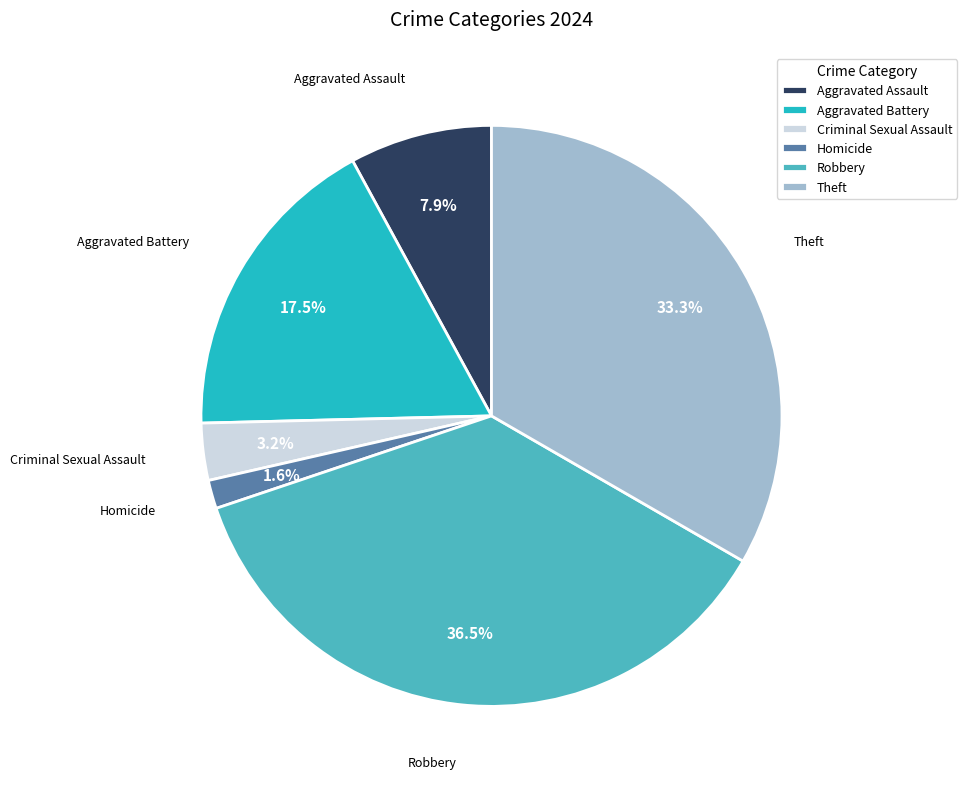

Is there any slice that represents more than half of the pie?

No